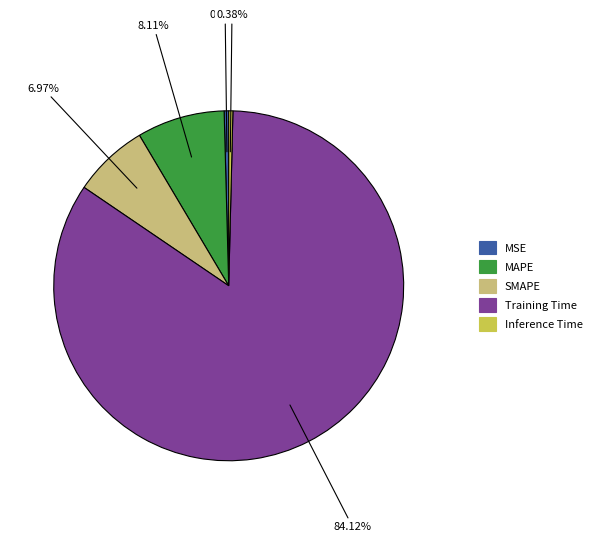

Which slice is the largest?

Training Time